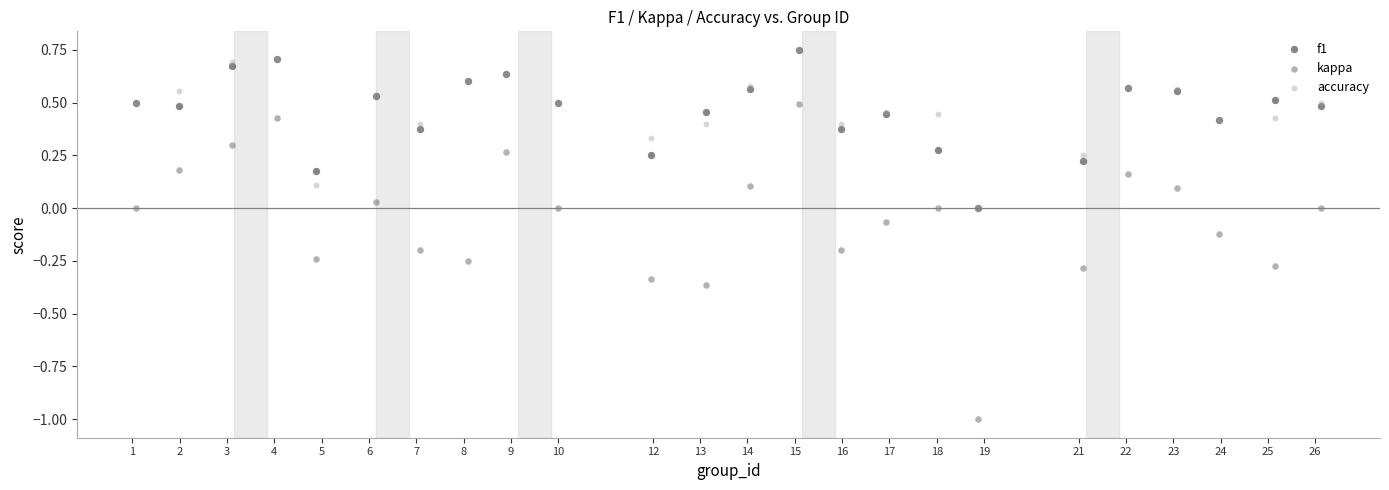

Which series has the largest Y range (max minus min)?

kappa